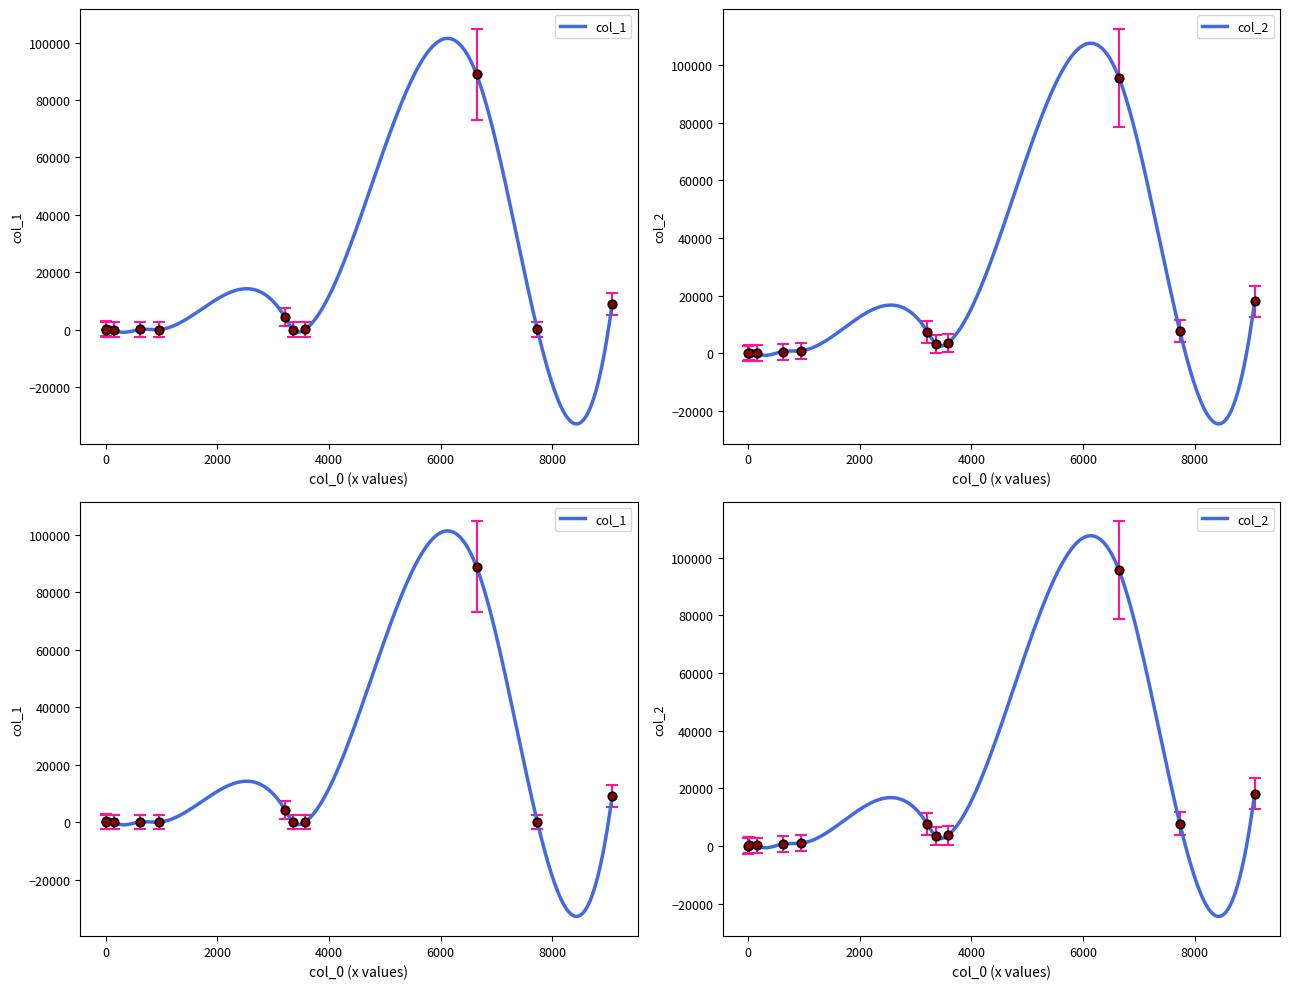

Is the value of col_2 at 3359 greater than the value of col_1 at 3359?

Yes